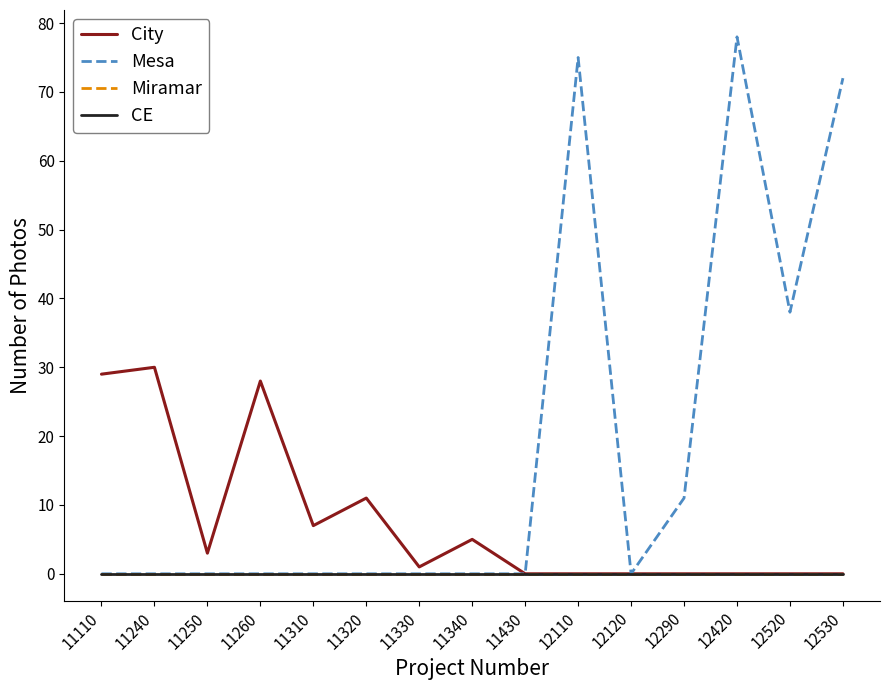

At which category does the chart reach its peak across all series?

12420